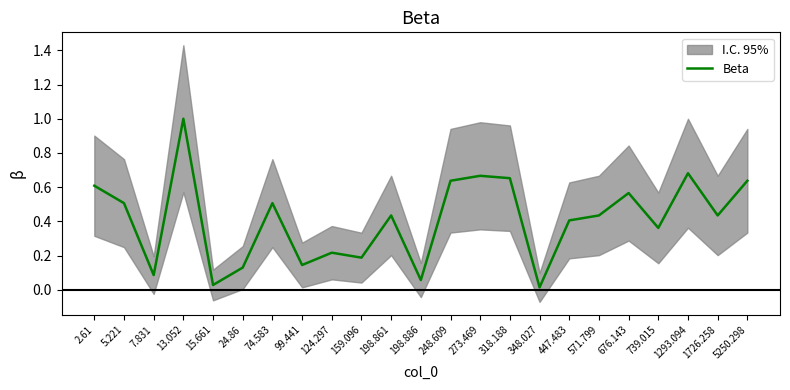

Which has a higher value, 318.188 or 447.483?

318.188